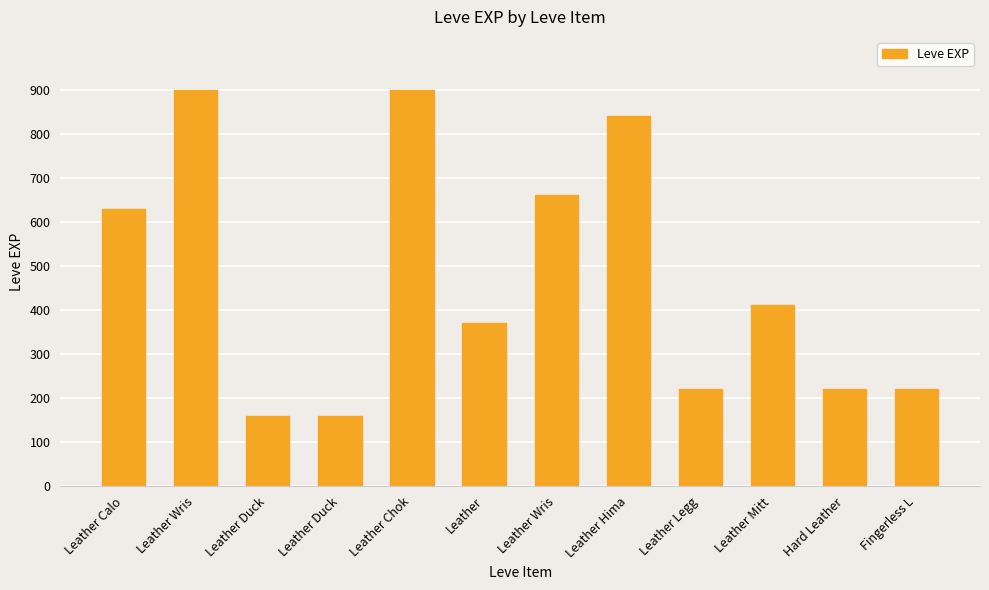

What is the change in value from Leather Calo to Fingerless L?

-410